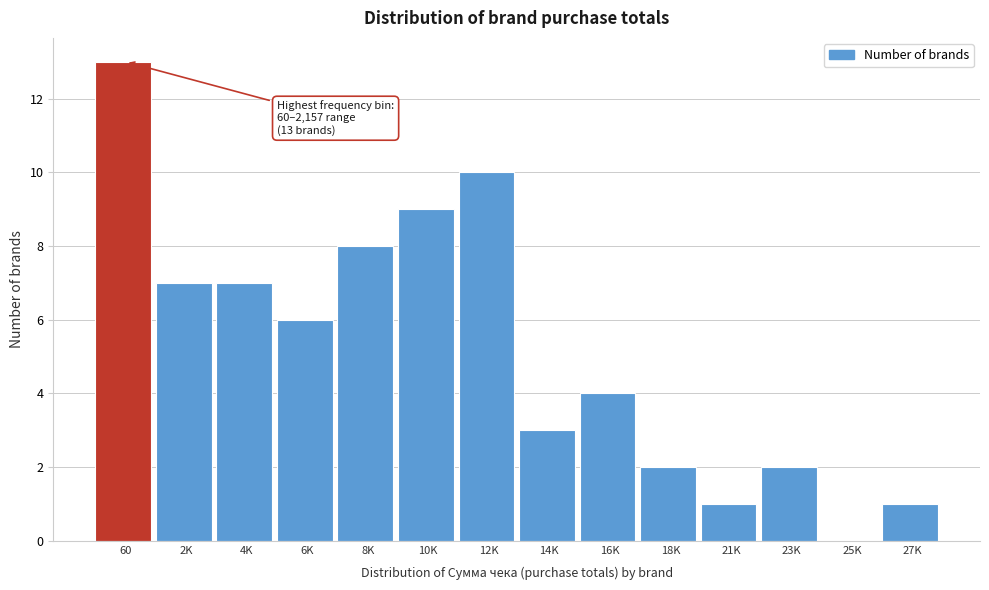

Reading left to right, what are all the values shown in this chart?

60=13	2K=7	4K=7	6K=6	8K=8	10K=9	12K=10	14K=3	16K=4	18K=2	21K=1	23K=2	25K=0	27K=1